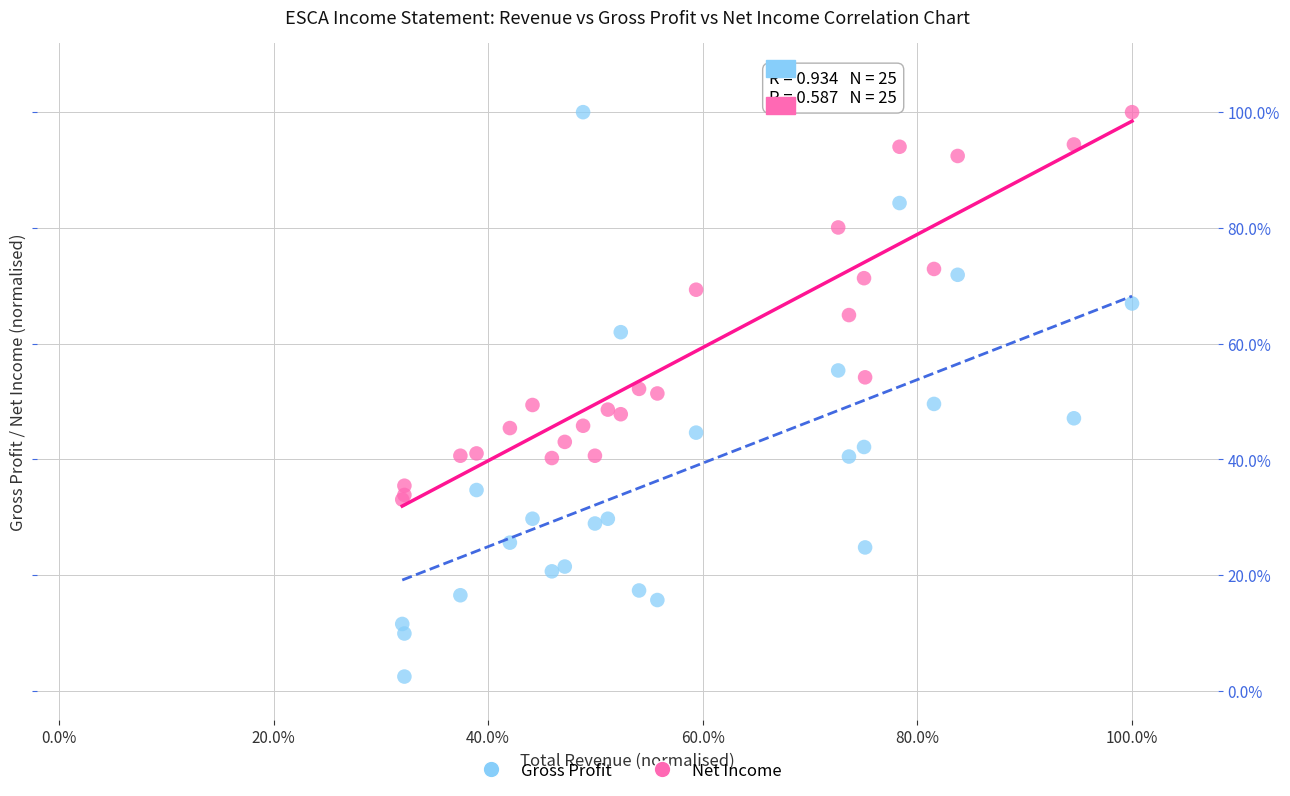

Which series contains the lowest Y value?

Net Income